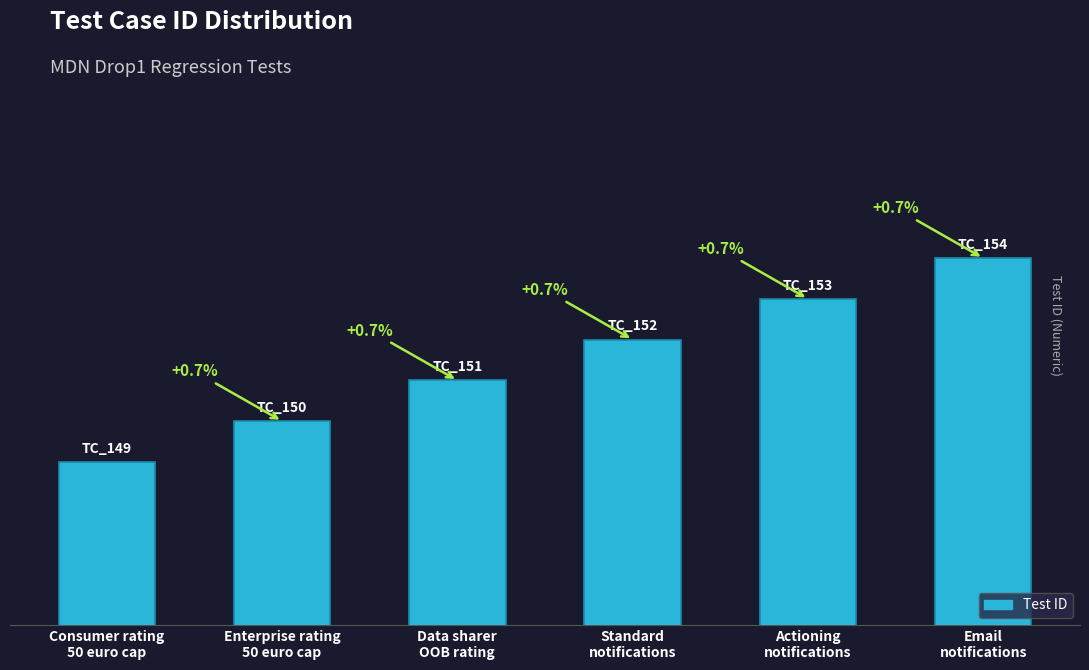

What value does the data have at Enterprise rating
50 euro cap?

150